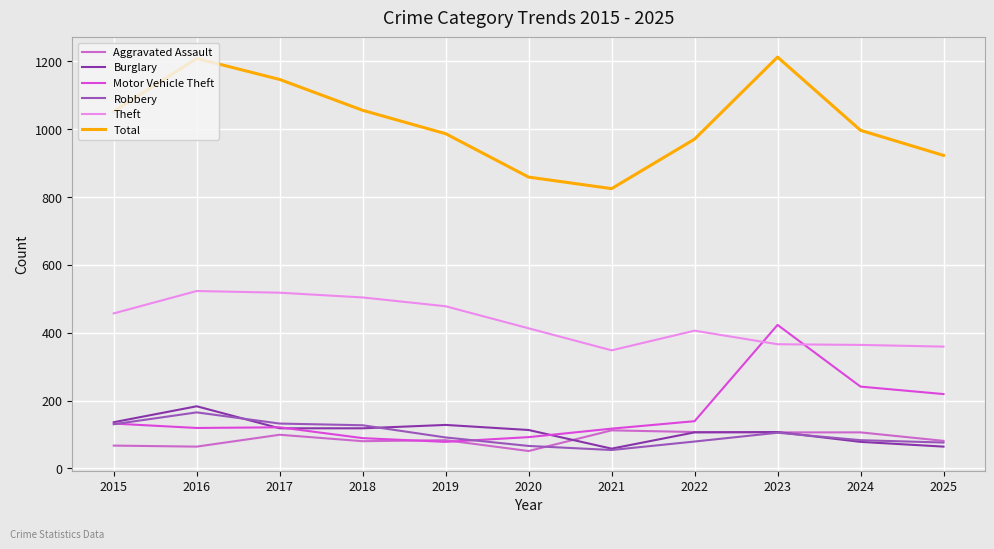

Which series has the largest total across all categories?

Total